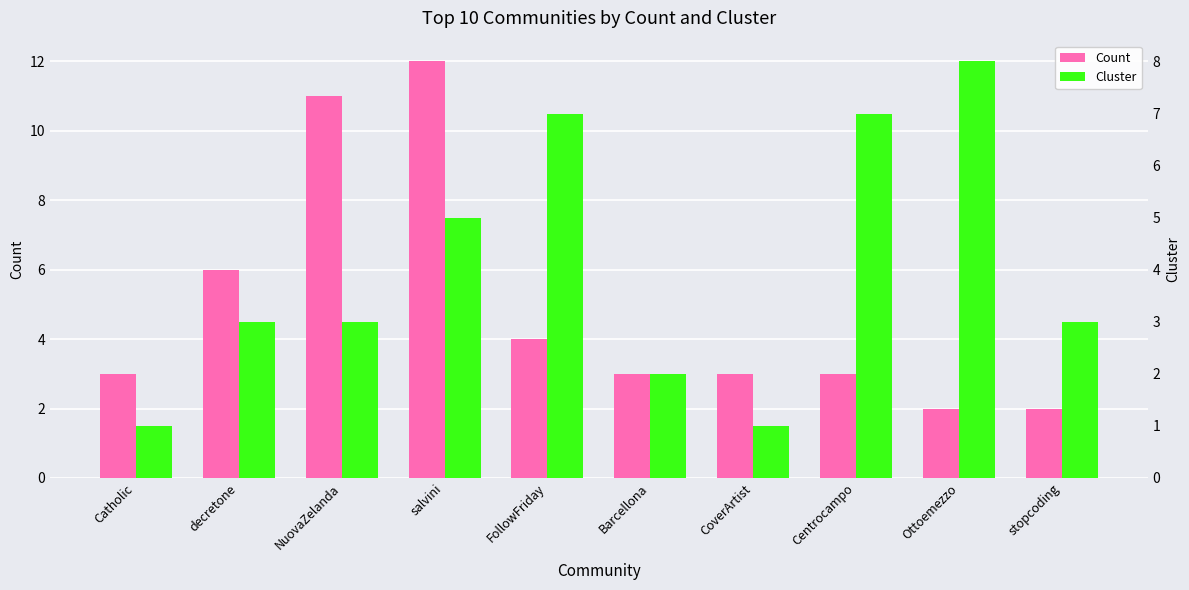

Reading right to left, what are all the values shown in this chart?

Count: 2	2	3	3	3	4	12	11	6	3
Cluster: 3	8	7	1	2	7	5	3	3	1